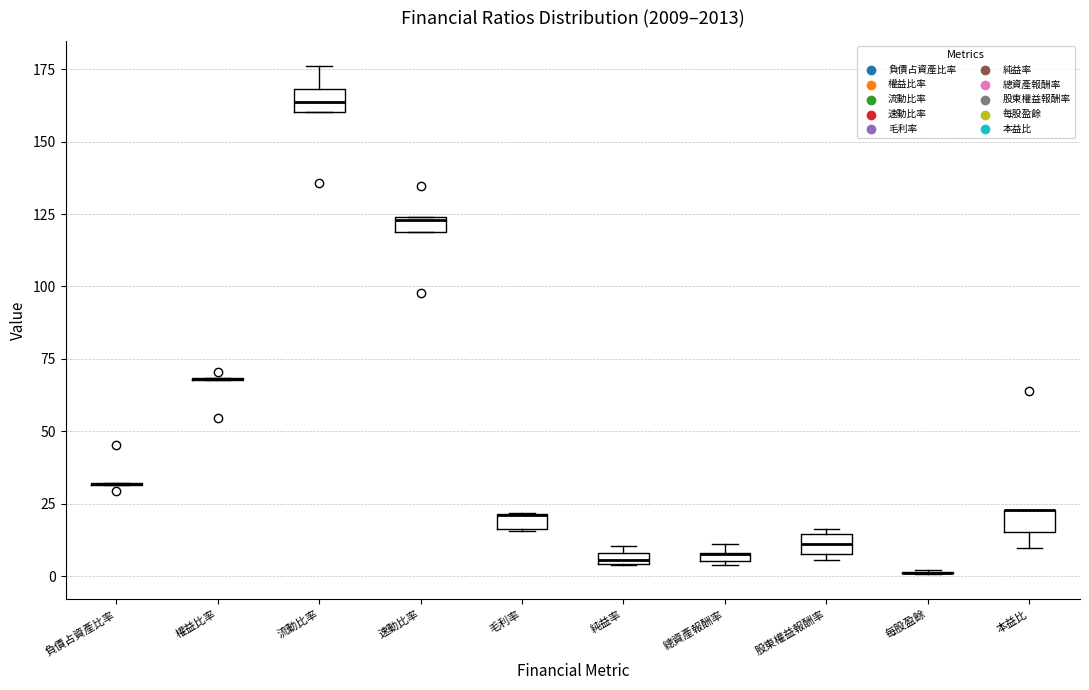

Where is the upper edge of the box for 速動比率 on the y-axis? The values are not printed on the chart, so give them approximately, as read against the axis.

125